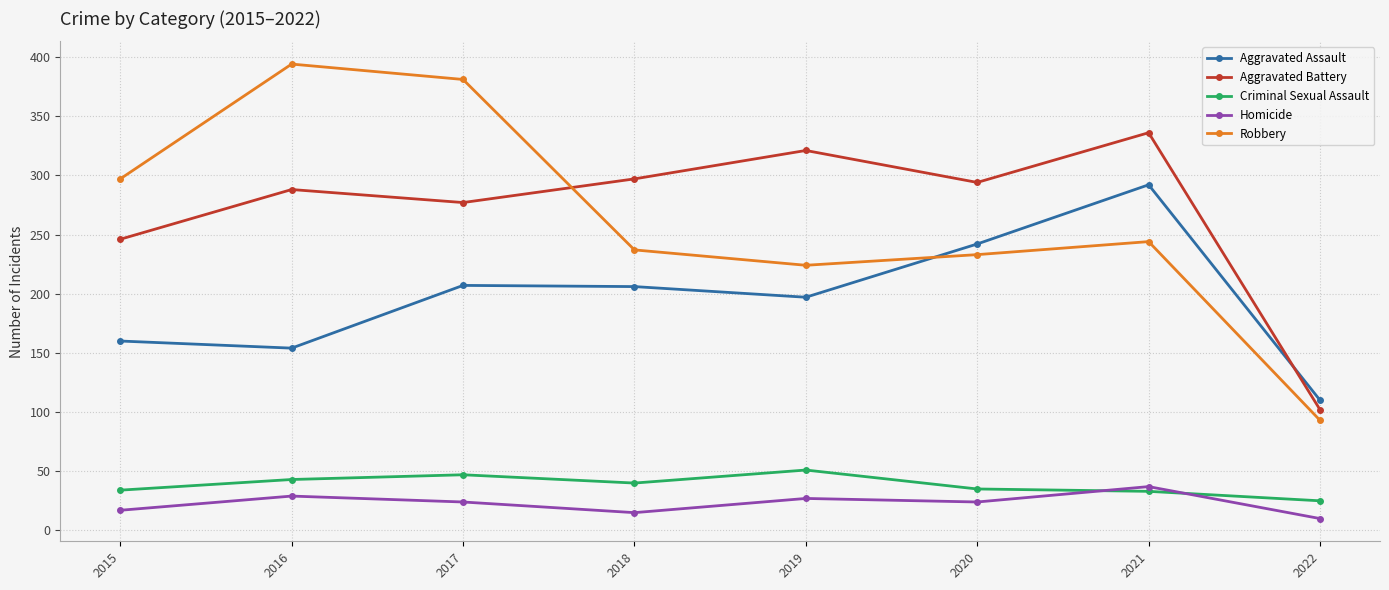

What is the minimum value shown in the chart?

10